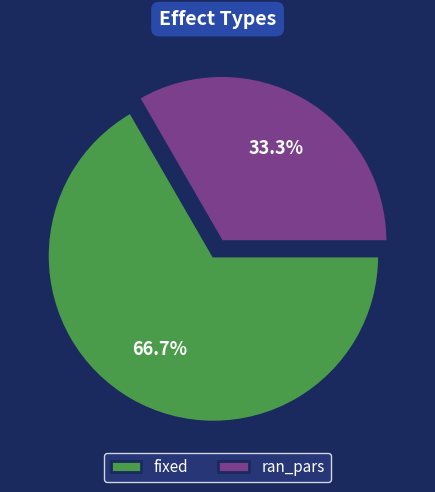

Which slice is the largest?

fixed